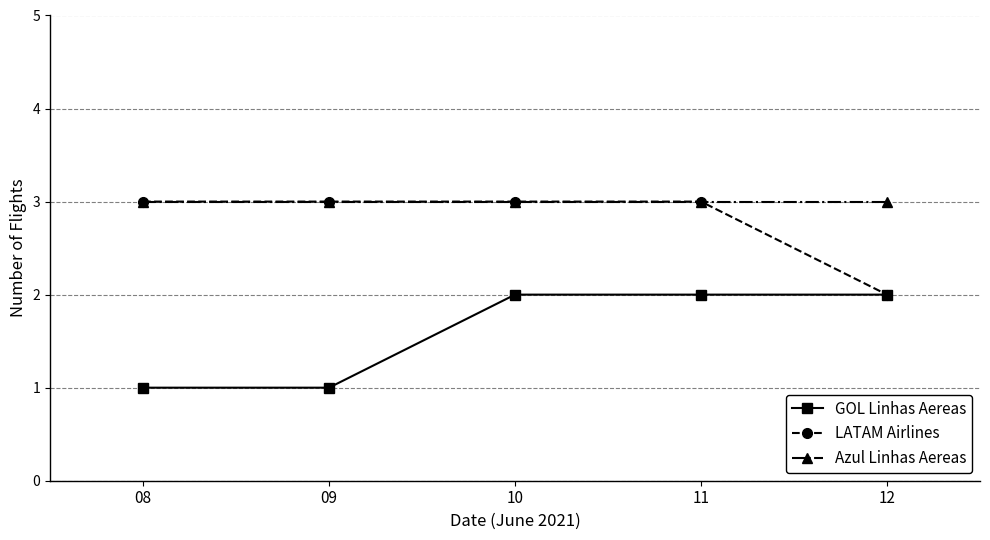

What are all the series names shown in the legend?

GOL Linhas Aereas, LATAM Airlines, Azul Linhas Aereas